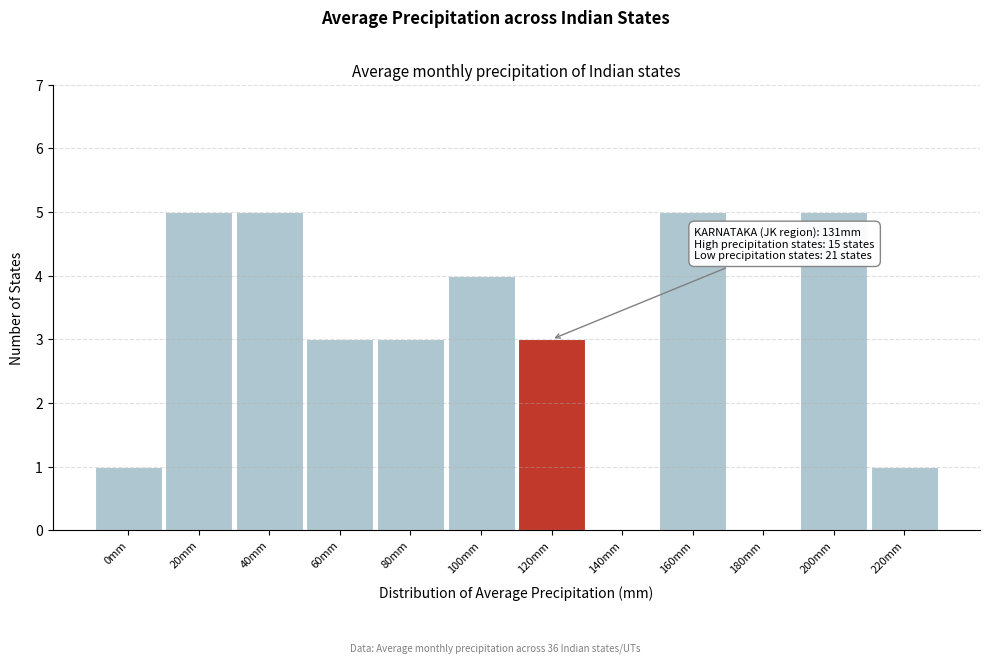

Reading left to right, extract all data points from this chart.

0mm=1	20mm=5	40mm=5	60mm=3	80mm=3	100mm=4	120mm=3	140mm=0	160mm=5	180mm=0	200mm=5	220mm=1